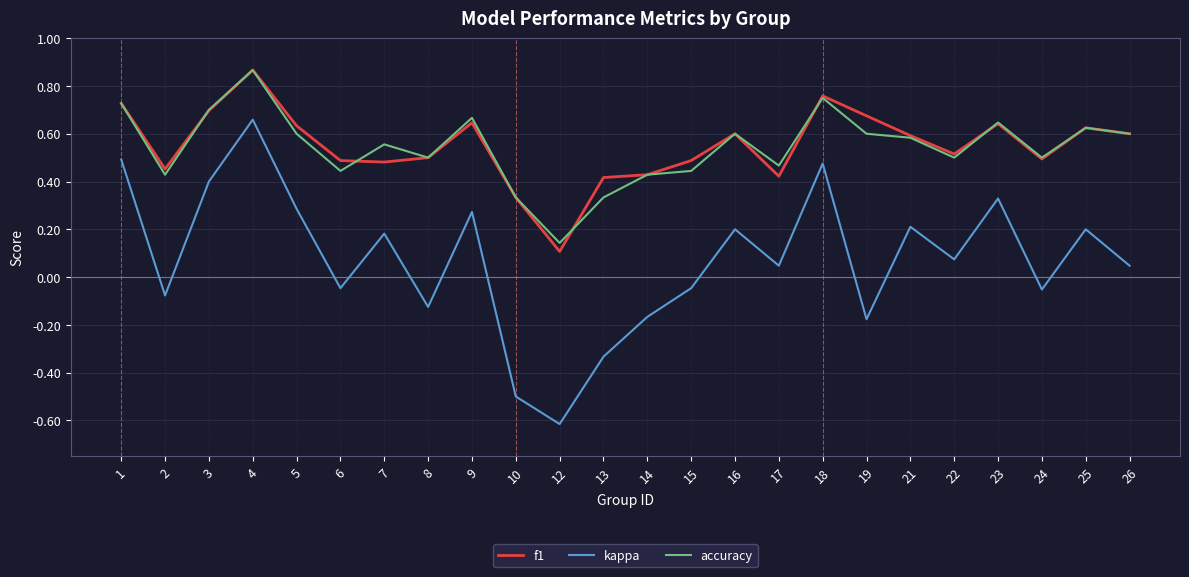

True or false: accuracy and kappa intersect in this chart.

False